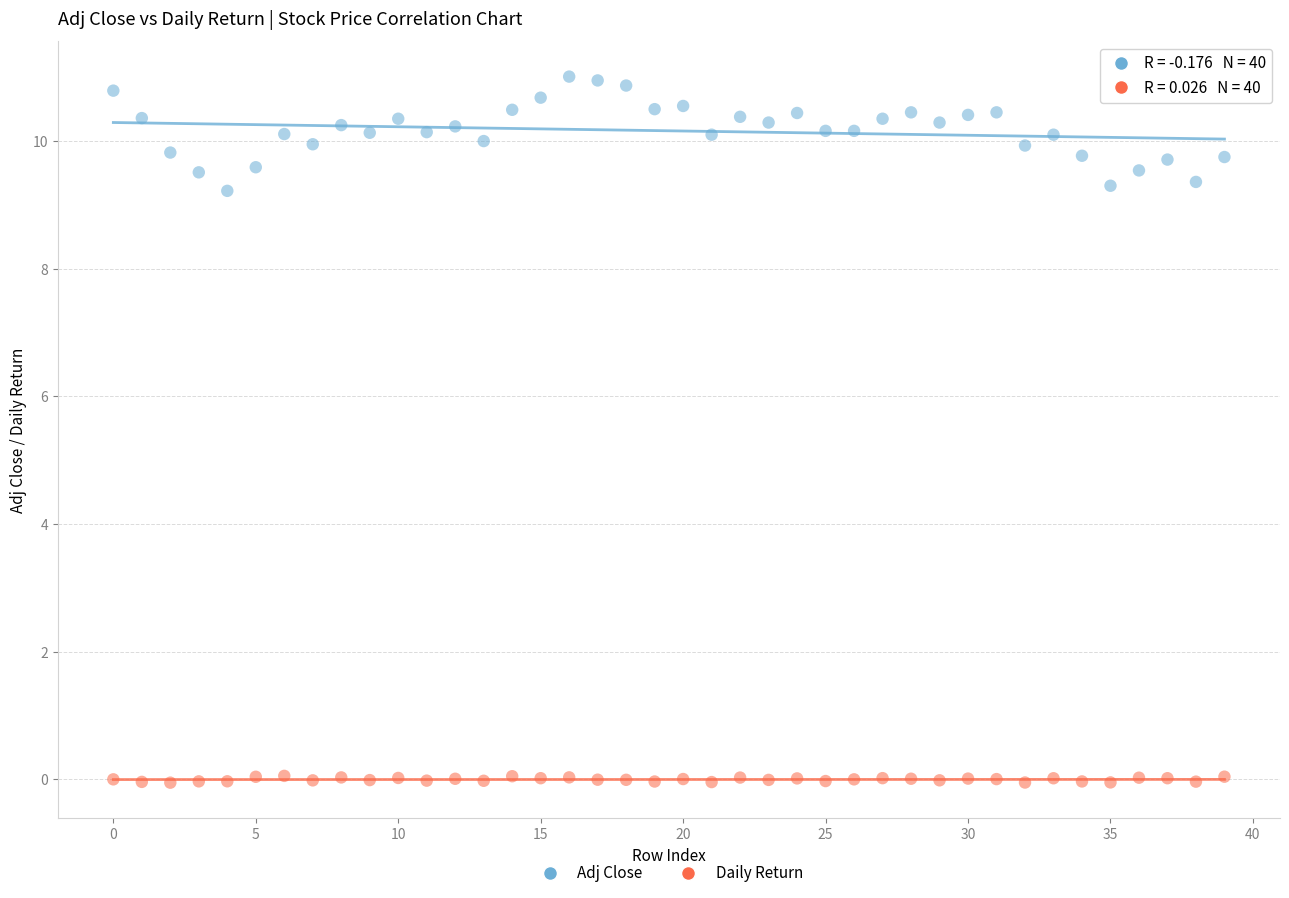

What are all the series names shown in the legend?

Adj Close, Daily Return